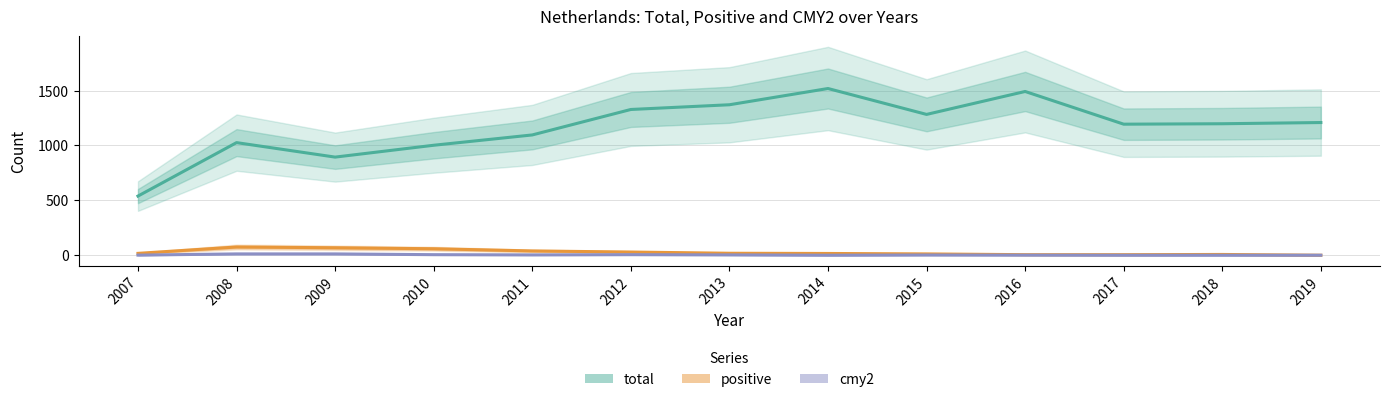

Between 2010 and 2008, which is larger?

2008